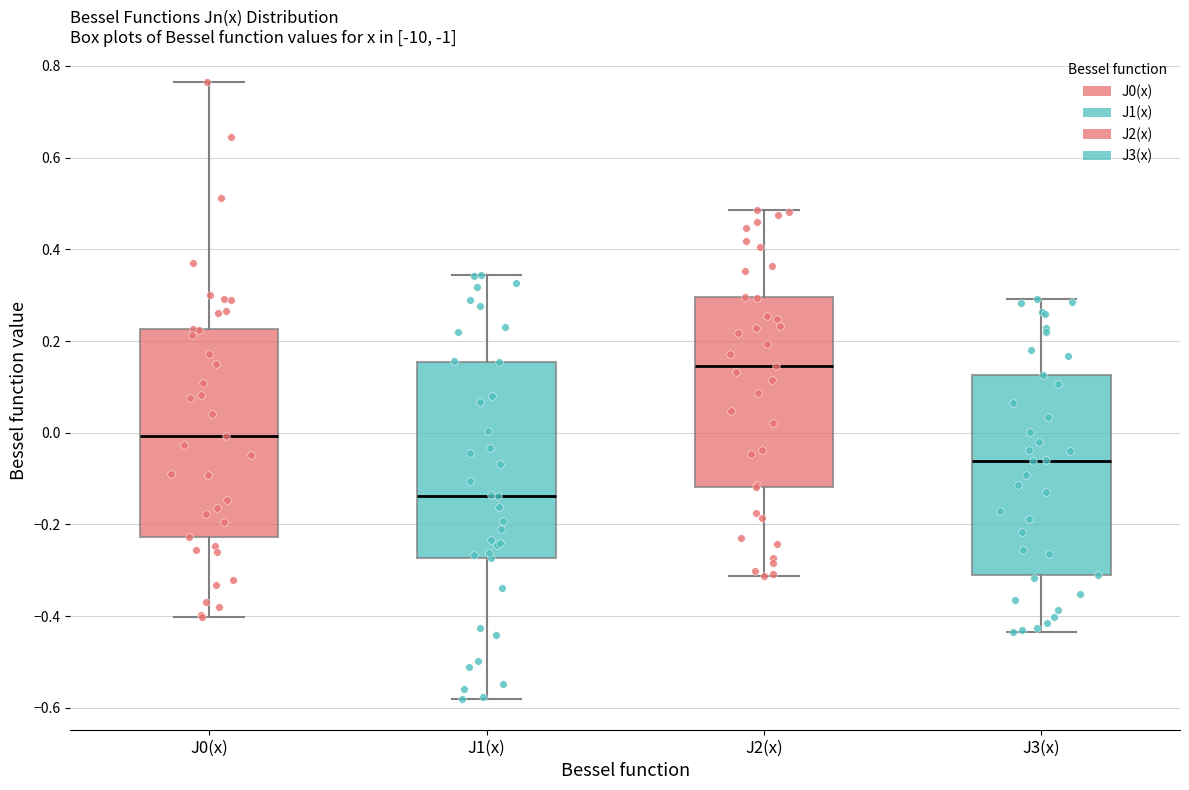

Reading left to right, read every box against the y-axis: the position of its median line, the range the box covers, and the ends of its whiskers. The values are not printed on the chart, so give them approximately, as read against the axis.

J0(x): median 0.00, box -0.22 to 0.22, whiskers -0.40 to 0.76
J1(x): median -0.14, box -0.28 to 0.16, whiskers -0.58 to 0.34
J2(x): median 0.14, box -0.12 to 0.30, whiskers -0.32 to 0.48
J3(x): median -0.06, box -0.30 to 0.12, whiskers -0.44 to 0.30